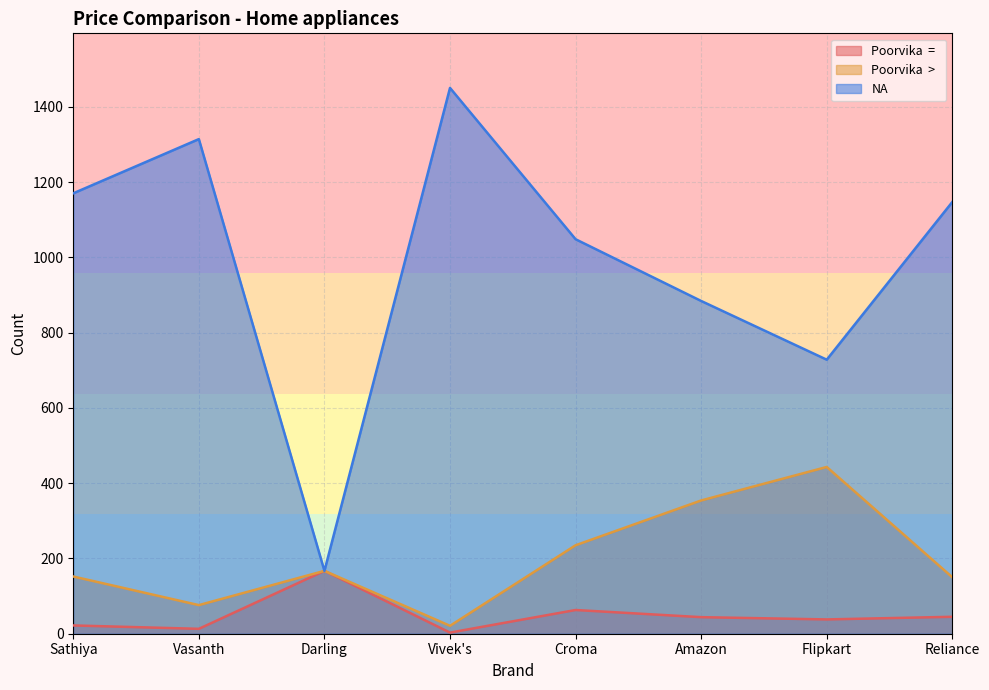

Reading left to right, extract all data points from this chart.

Poorvika  =  : 22	13	167	3	63	44	38	45
Poorvika  >  : 152	76	167	21	235	354	443	150
NA: 1170	1314	167	1450	1048	884	728	1147